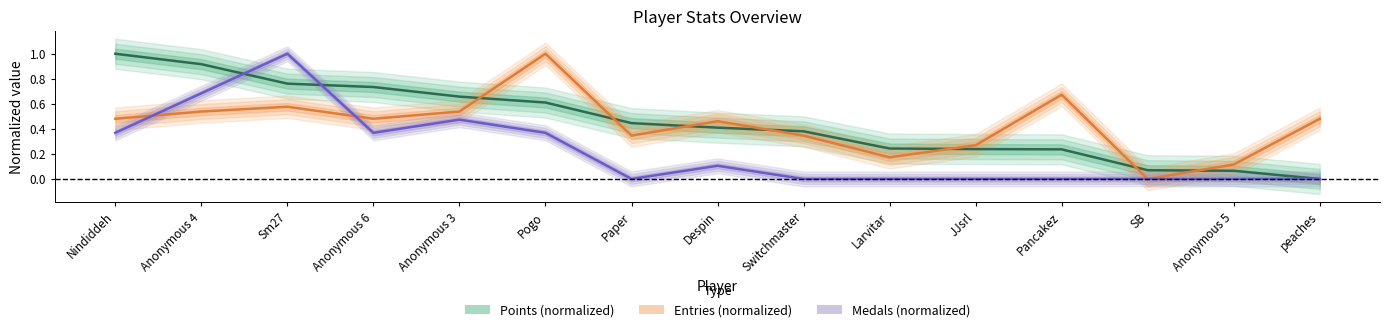

The Medals series shows 0.5 at Paper. True or false?

False